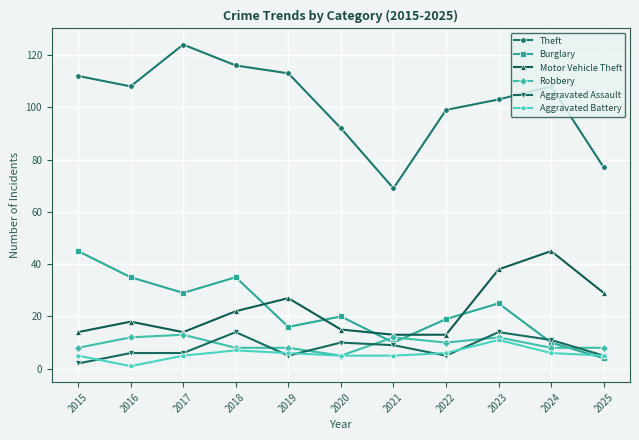

At which category does Aggravated Battery reach its first local valley?

2016